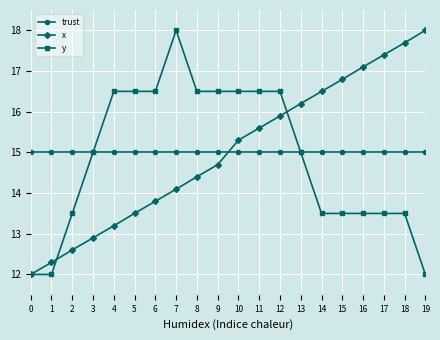

What is the approximate value of y at 16?

13.5